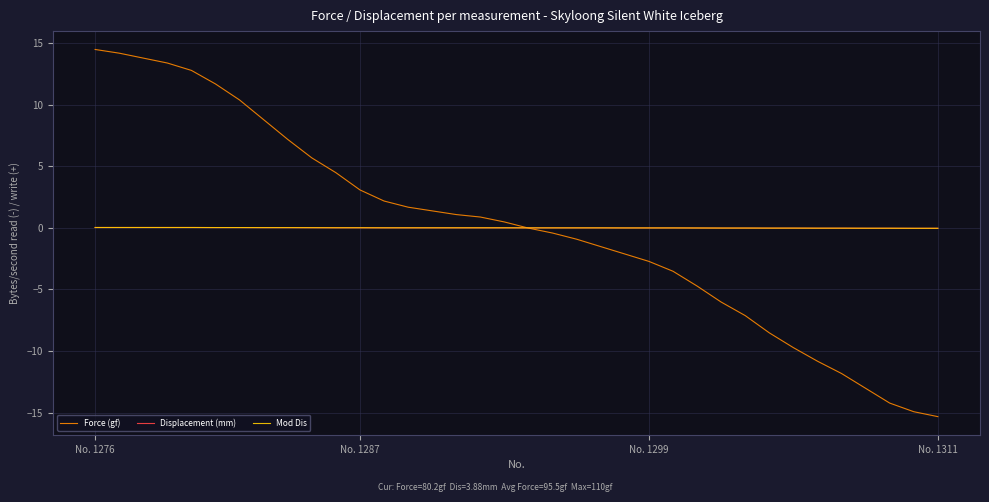

True or false: Mod Dis has more than 1 interior local peaks.

False